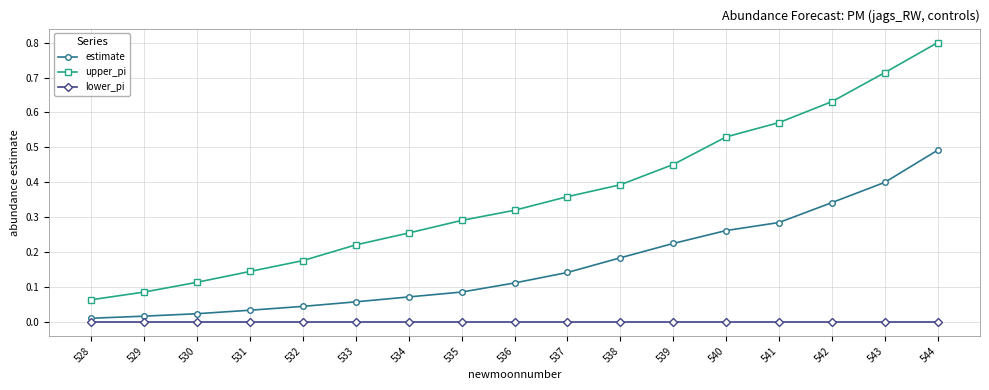

Is it true that upper_pi equals 0.6 at 538?

False